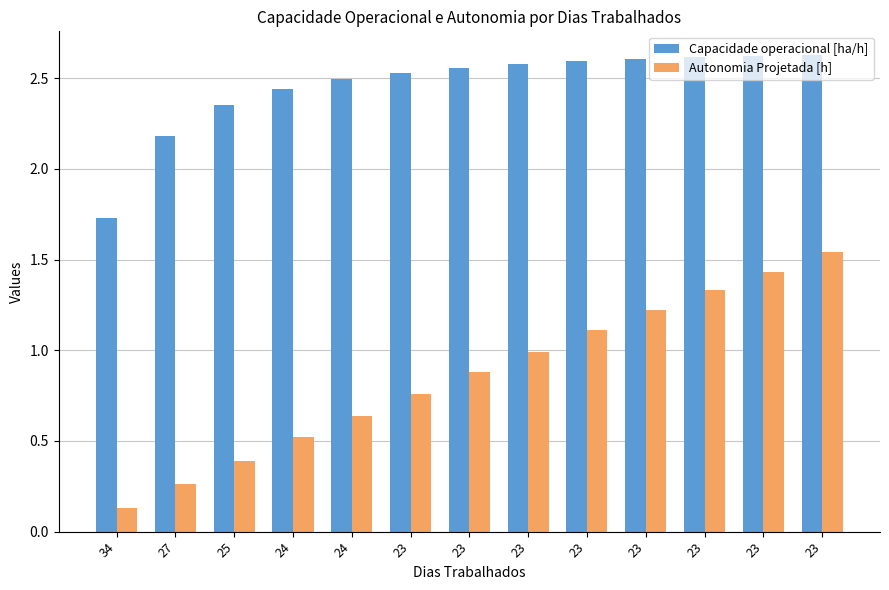

Does the chart contain any negative values?

No